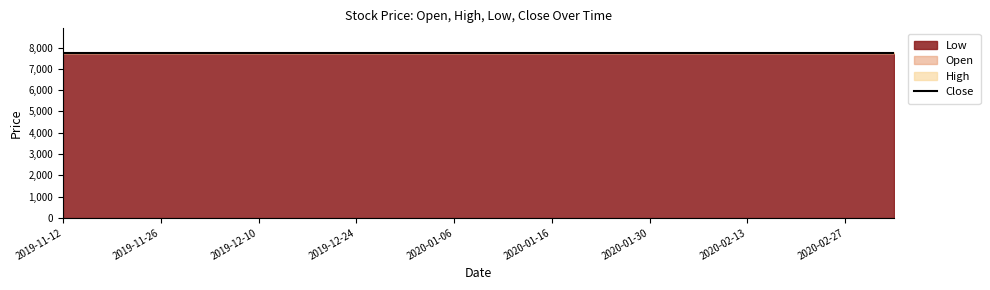

What value does the Open series have at 2019-11-19?

7740